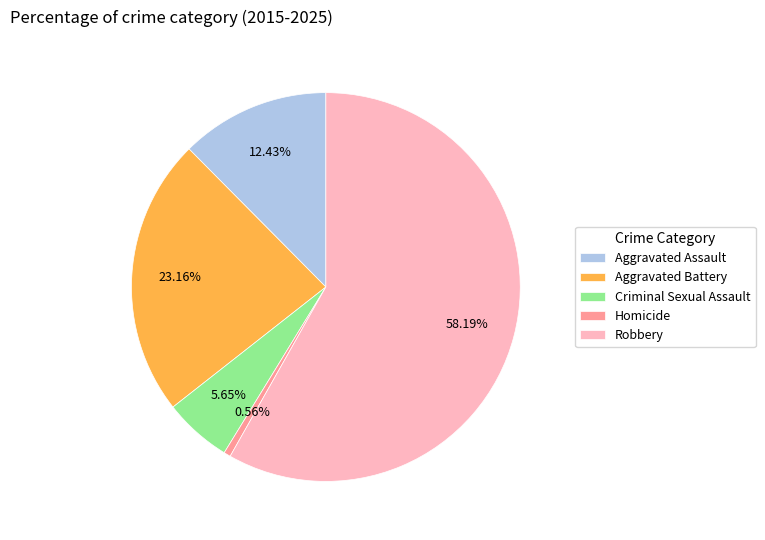

How many segments does this pie chart have?

5